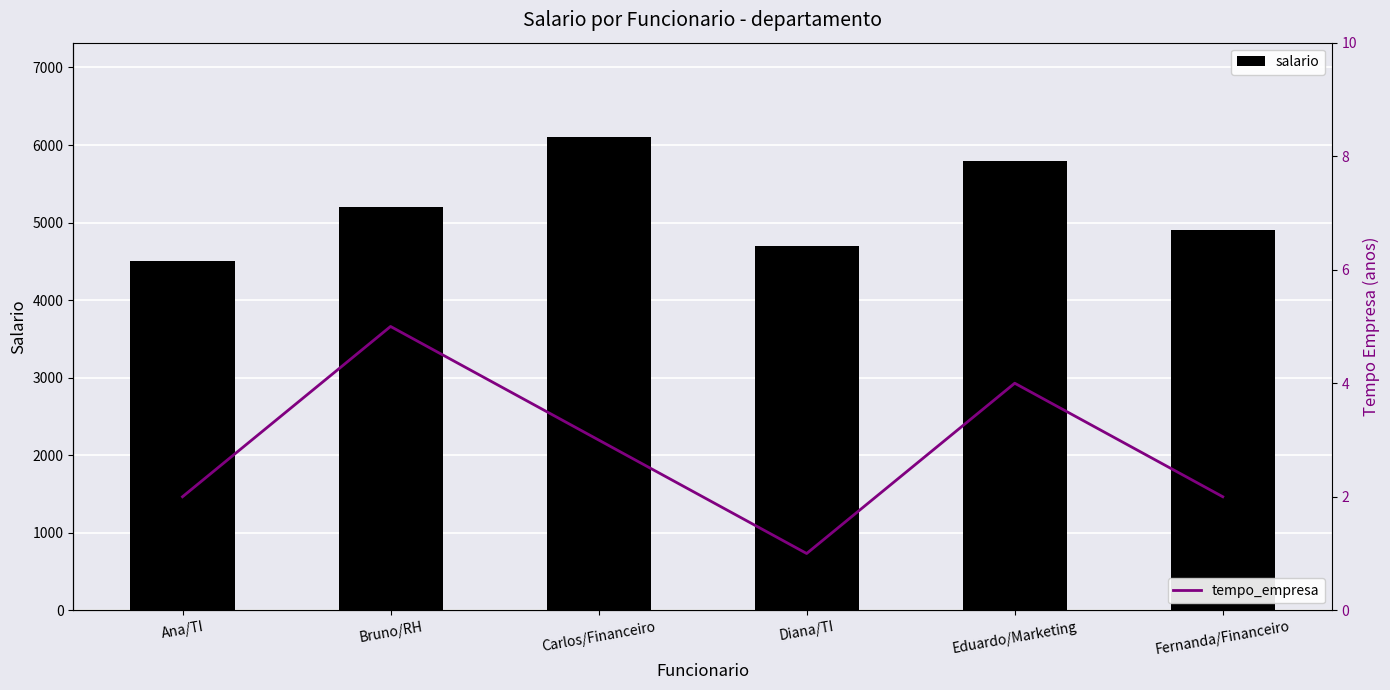

Reading left to right, transcribe all the data shown in this chart.

salario: Ana/TI=4500	Bruno/RH=5200	Carlos/Financeiro=6100	Diana/TI=4700	Eduardo/Marketing=5800	Fernanda/Financeiro=4900
tempo_empresa: Ana/TI=2	Bruno/RH=5	Carlos/Financeiro=3	Diana/TI=1	Eduardo/Marketing=4	Fernanda/Financeiro=2